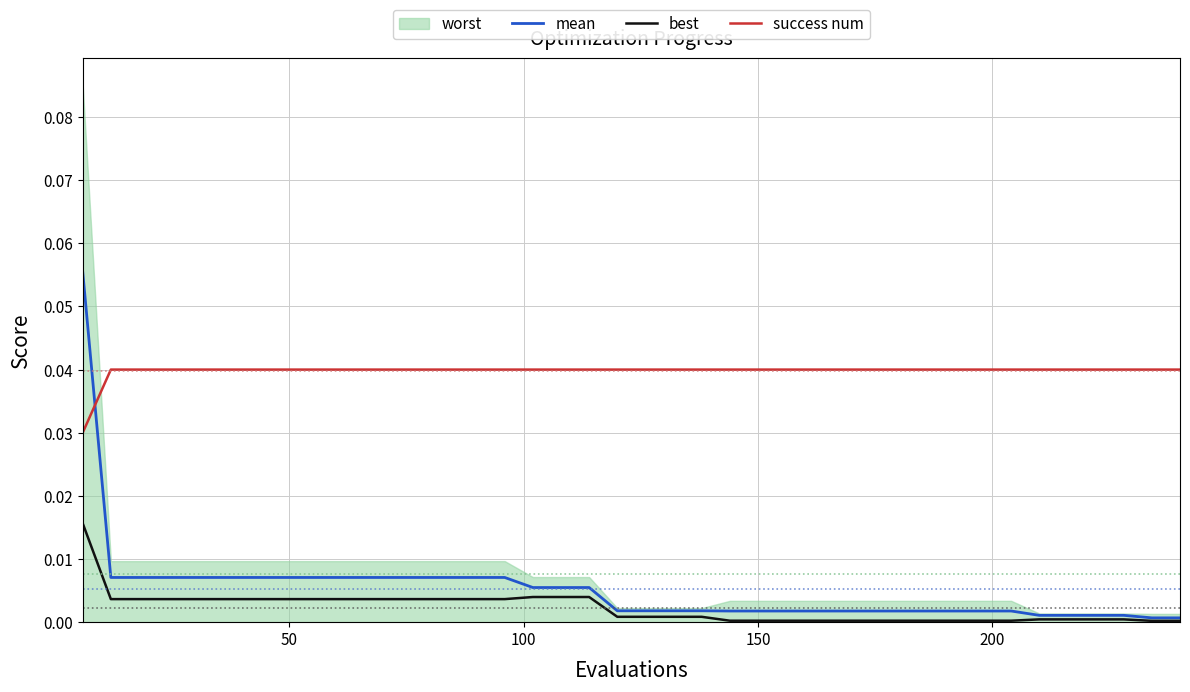

True or false: success num and mean cross at least once.

True